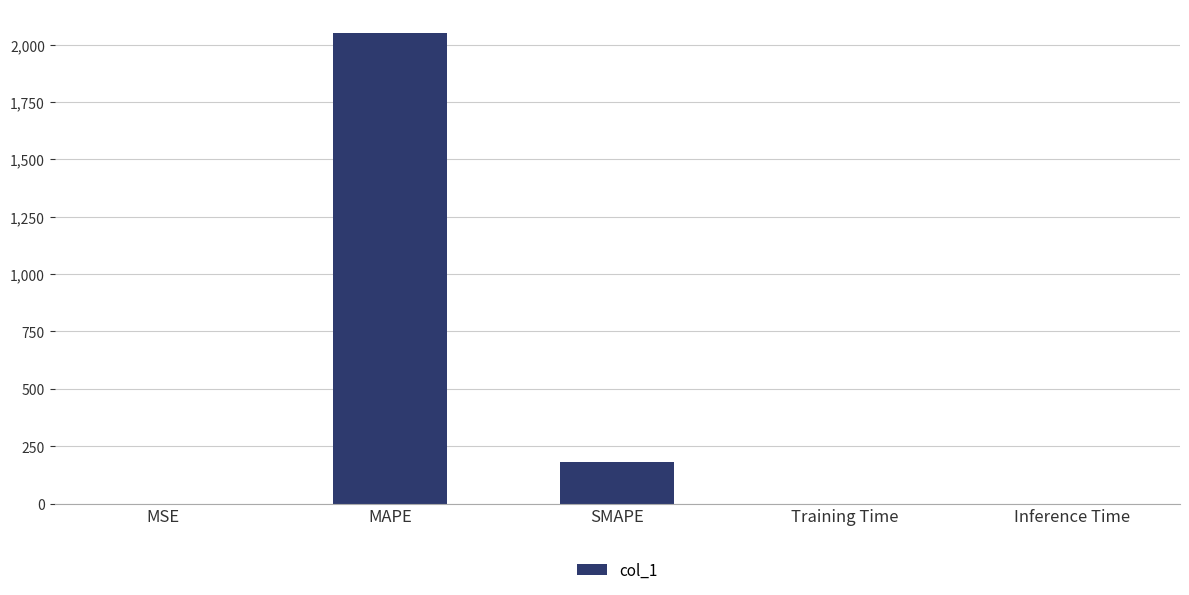

What is the difference between the values at Training Time and MAPE?

2051.5